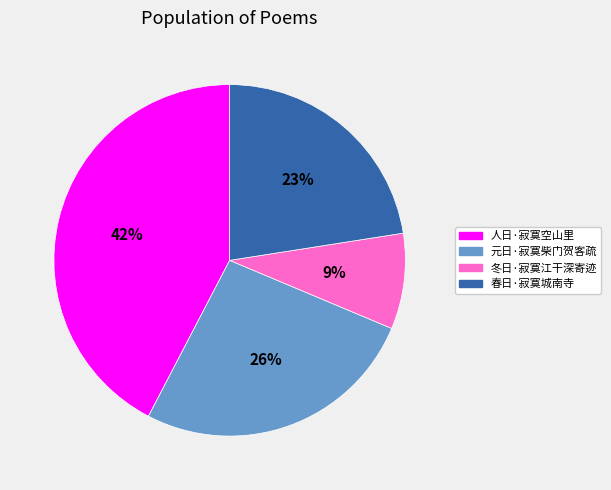

Is there any slice that represents more than half of the pie?

No